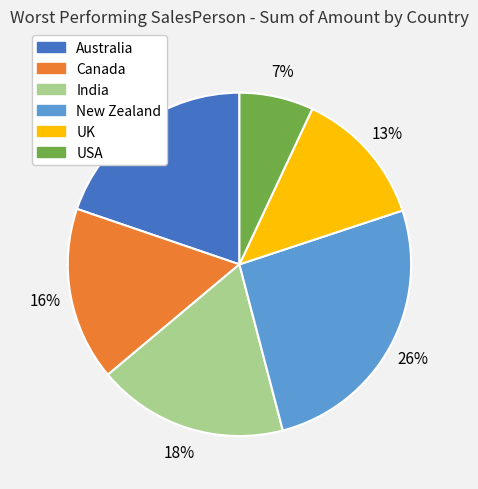

What is the ratio of the value at UK to the value at Canada?

0.8